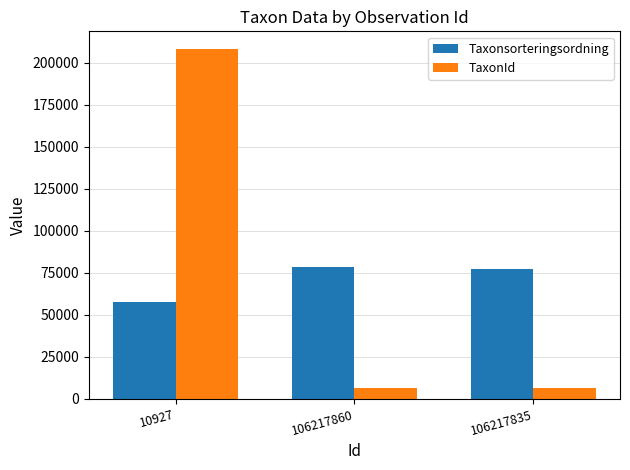

How many data points in Taxonsorteringsordning are less than 77506?

1